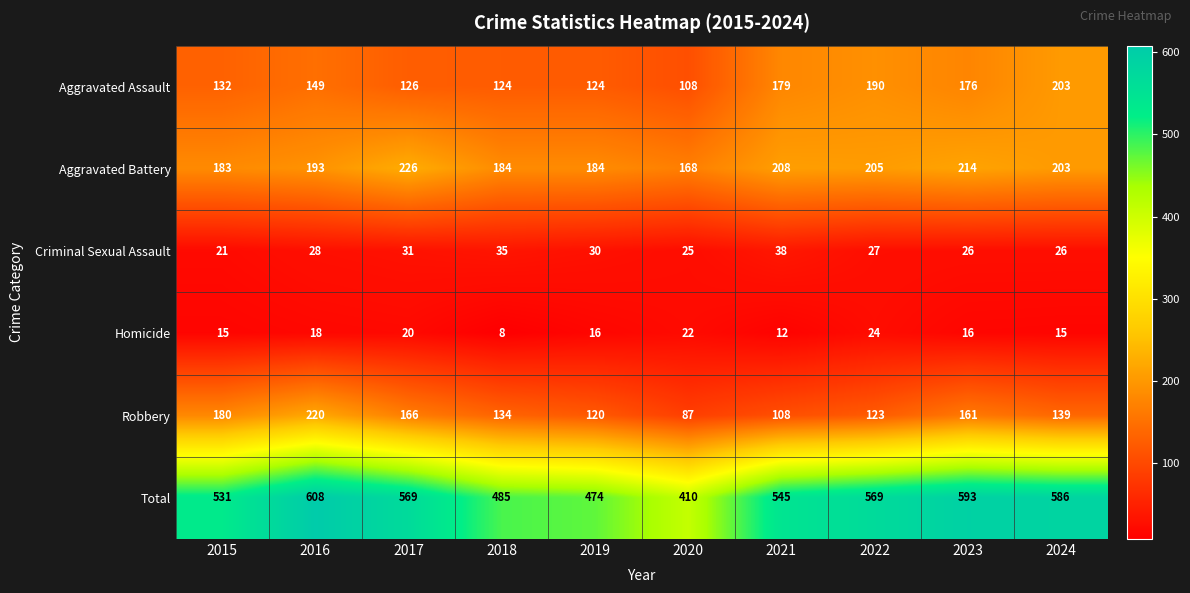

What is the spread (max minus min) of values at 2022?

545